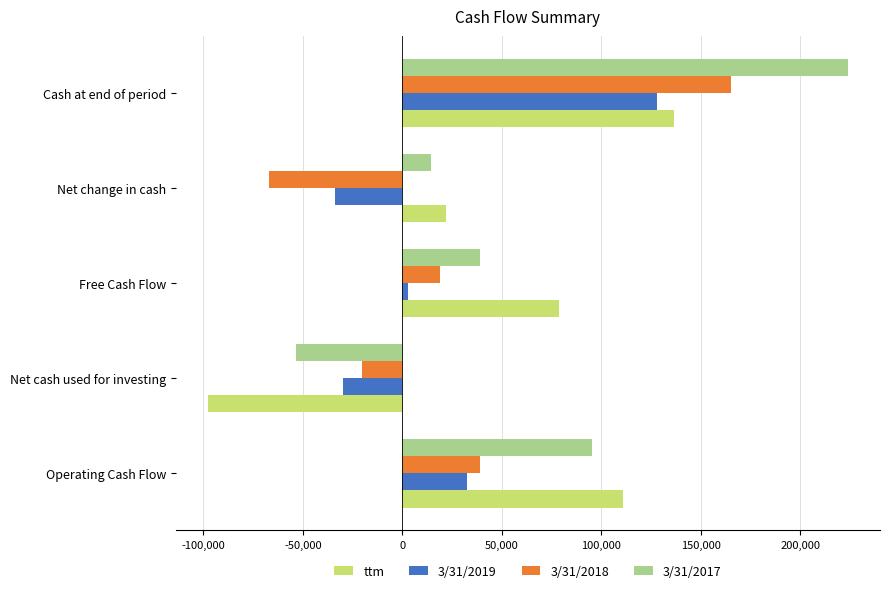

The ttm series shows 37568 at Operating Cash Flow. True or false?

False